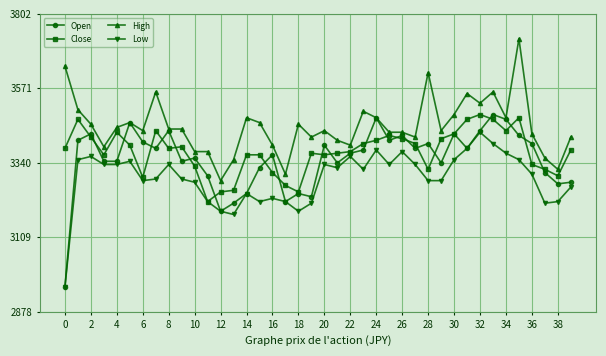

True or false: Open has more than 0 points higher than both neighbors.

True